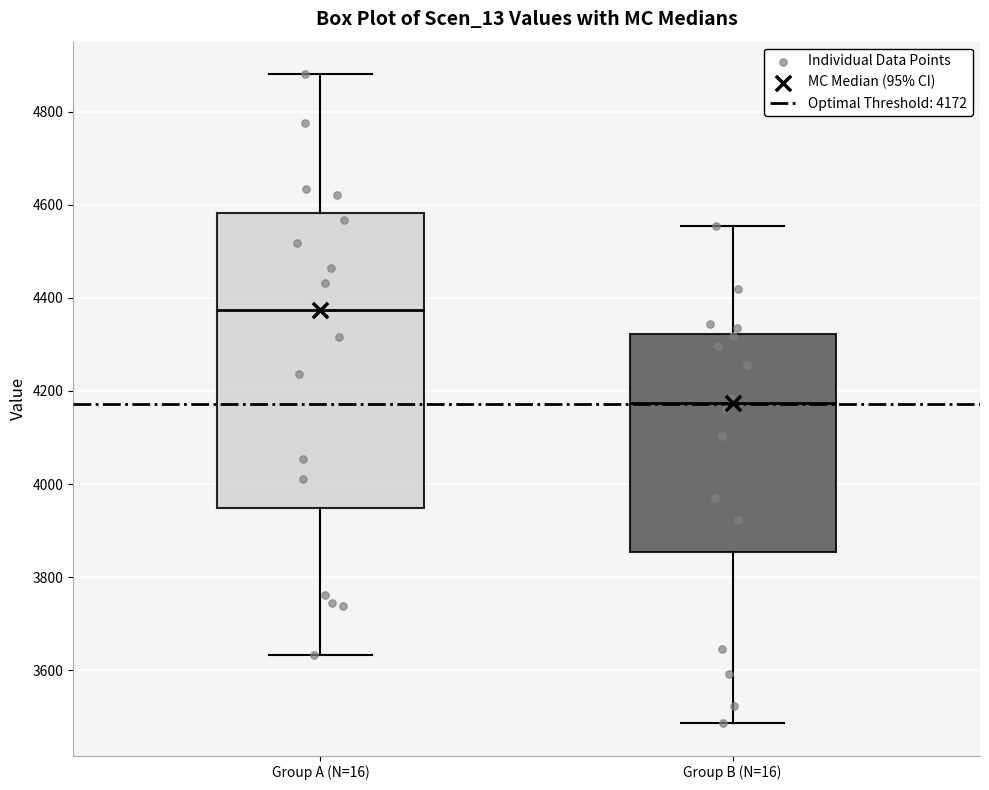

Reading left to right, transcribe this box plot: for each box, give where its median line is, the range the box spans, and where its two whiskers end, as read against the y-axis. The values are not printed on the chart, so give them approximately, as read against the axis.

Group A (N=16): median 4380, box 3940 to 4580, whiskers 3640 to 4880
Group B (N=16): median 4180, box 3860 to 4320, whiskers 3480 to 4560